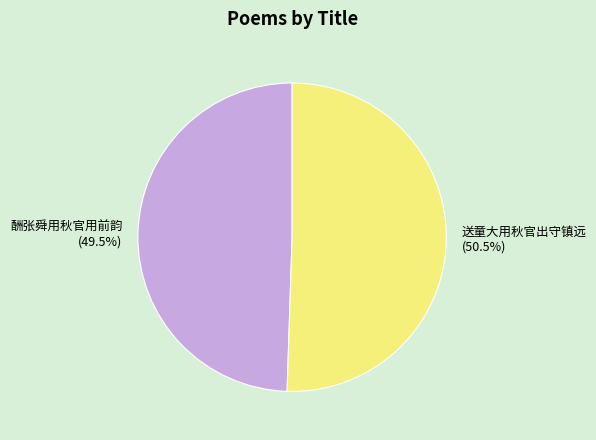

Combined, do 送童大用秋官出守镇远 and 酬张舜用秋官用前韵 account for over 50%?

Yes